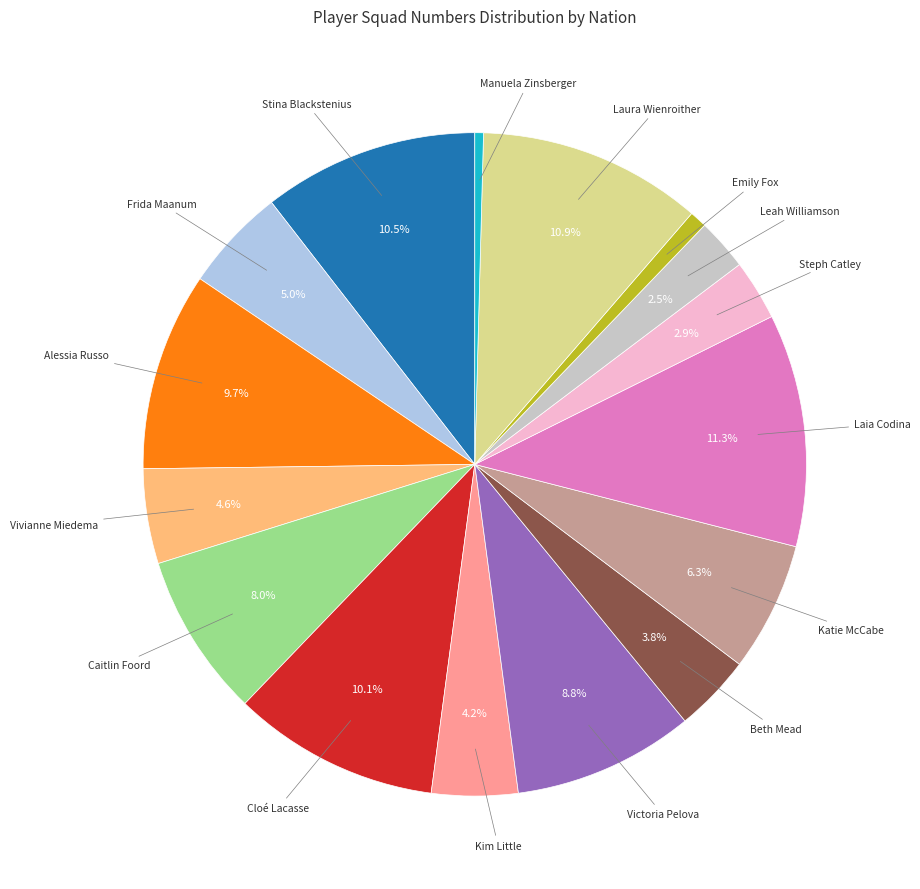

Is there any slice that represents more than half of the pie?

No